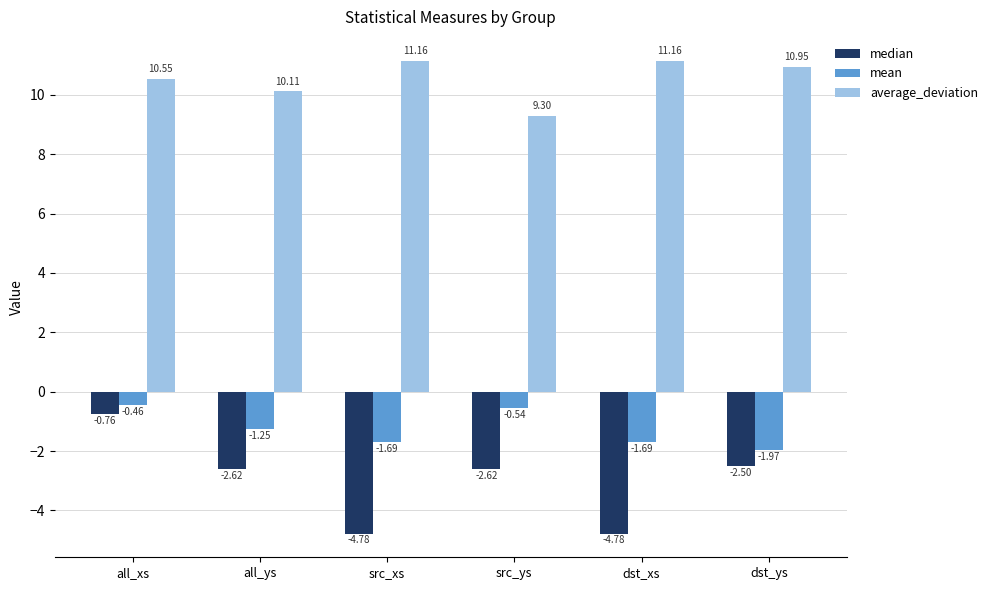

What is the average value of the median series?

-3.0